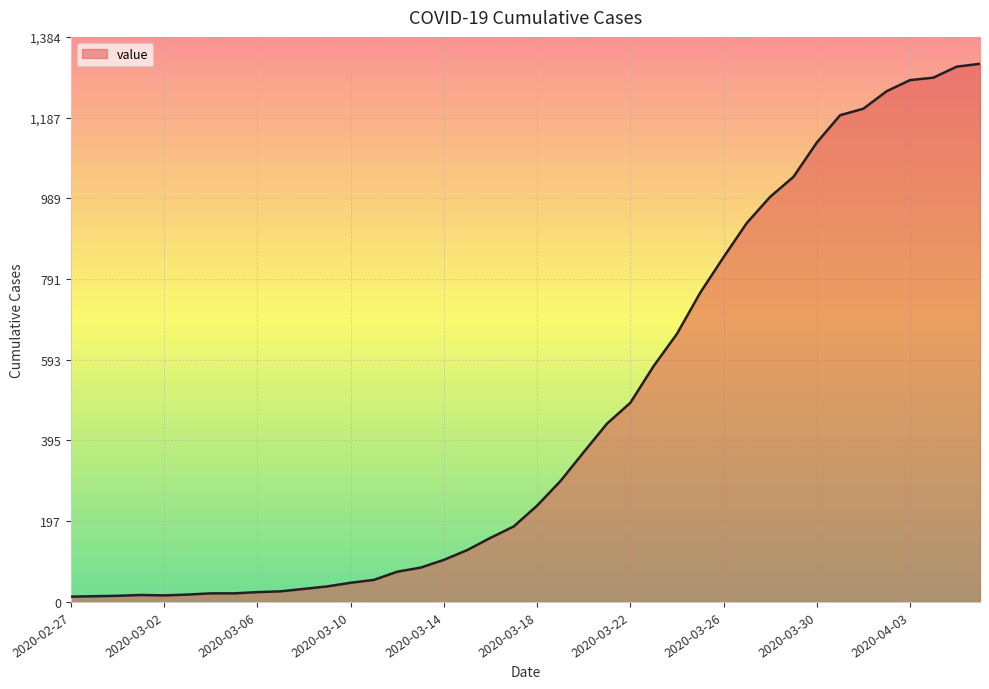

What is the maximum value shown in the chart?

1319